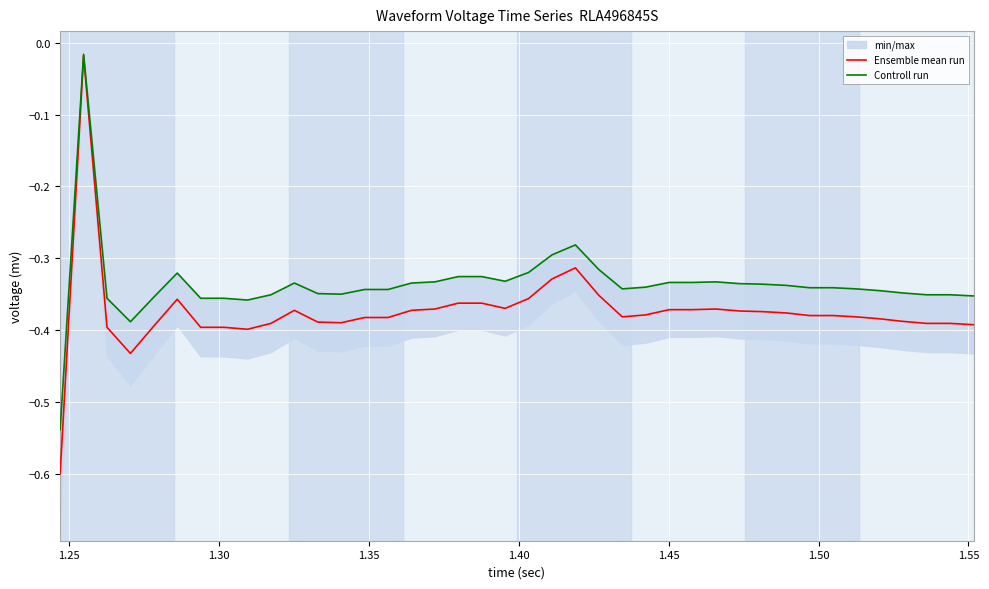

At which category is the sum across all series the highest?

1.25